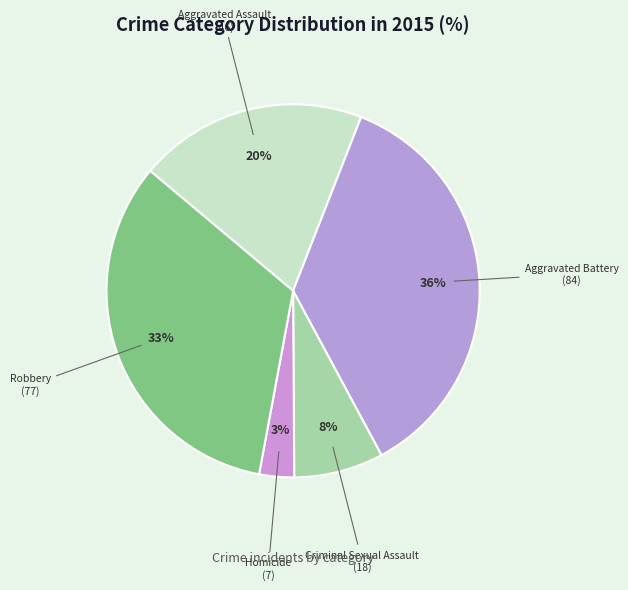

Which category has the biggest portion of the pie?

Aggravated Battery